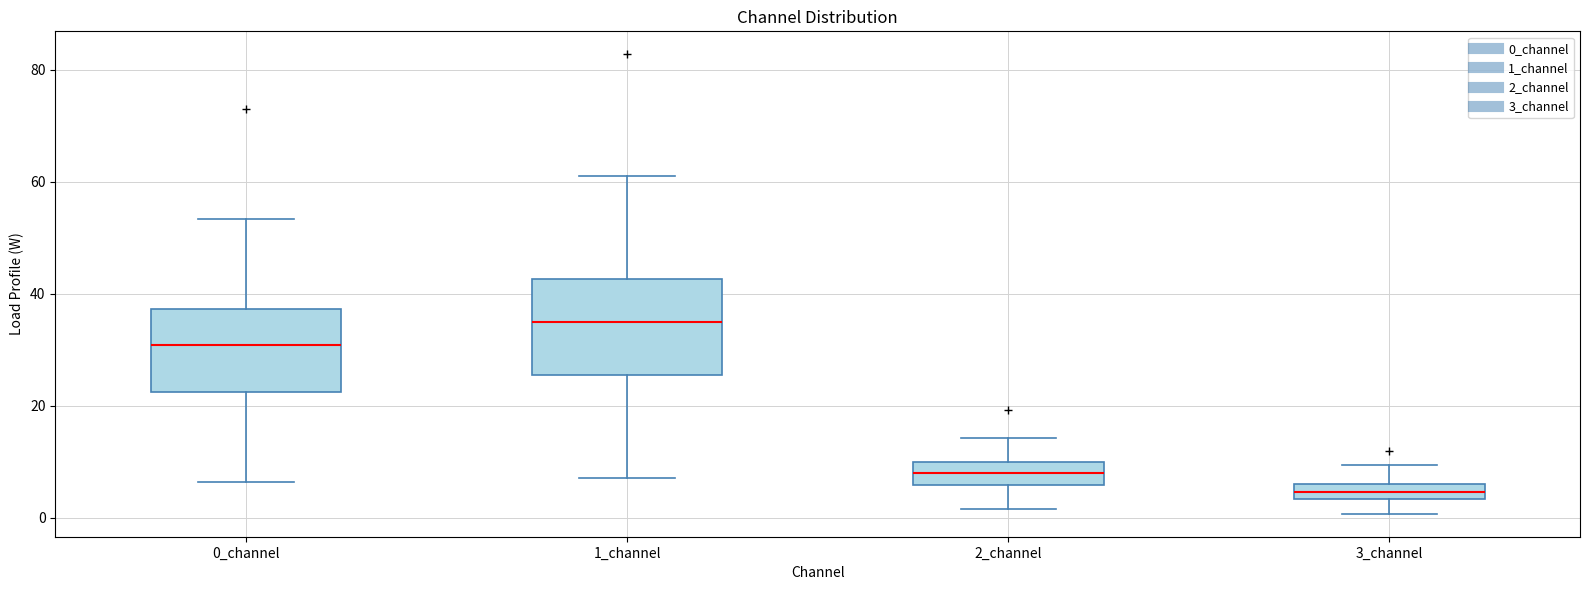

Where is the upper edge of the box for 3_channel on the y-axis? The values are not printed on the chart, so give them approximately, as read against the axis.

6